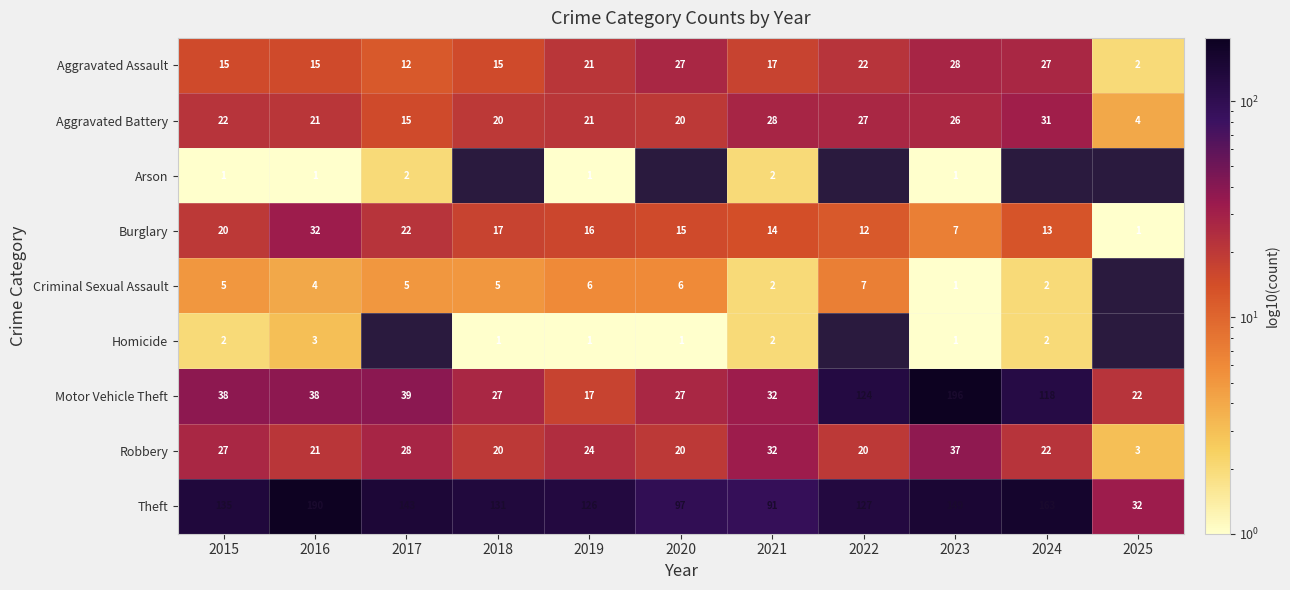

How many series are shown in this chart?

9